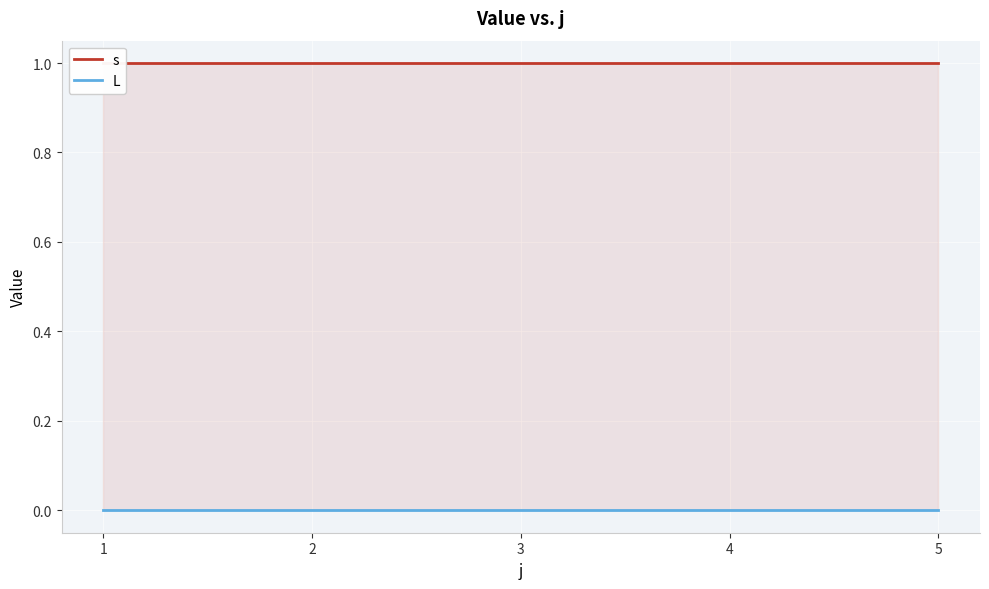

How many series are shown in this chart?

2